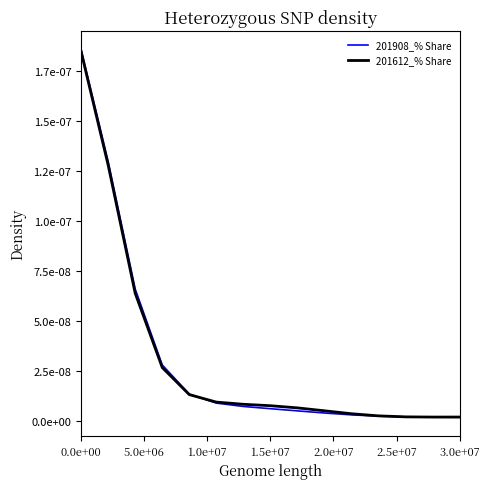

What are all the series names shown in the legend?

201908_% Share, 201612_% Share